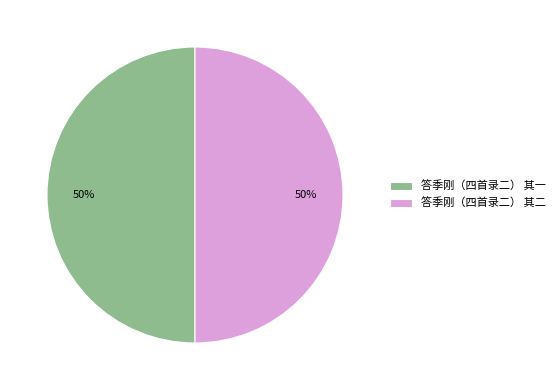

True or false: 答季刚（四首录二） 其一 accounts for 57% of the total.

False